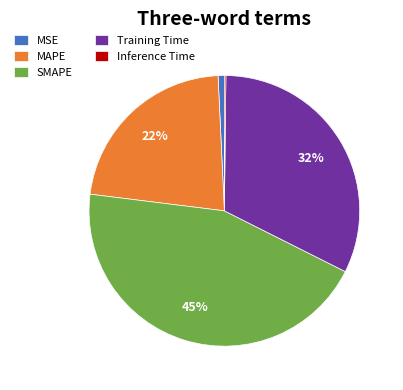

Which slice is the largest?

SMAPE